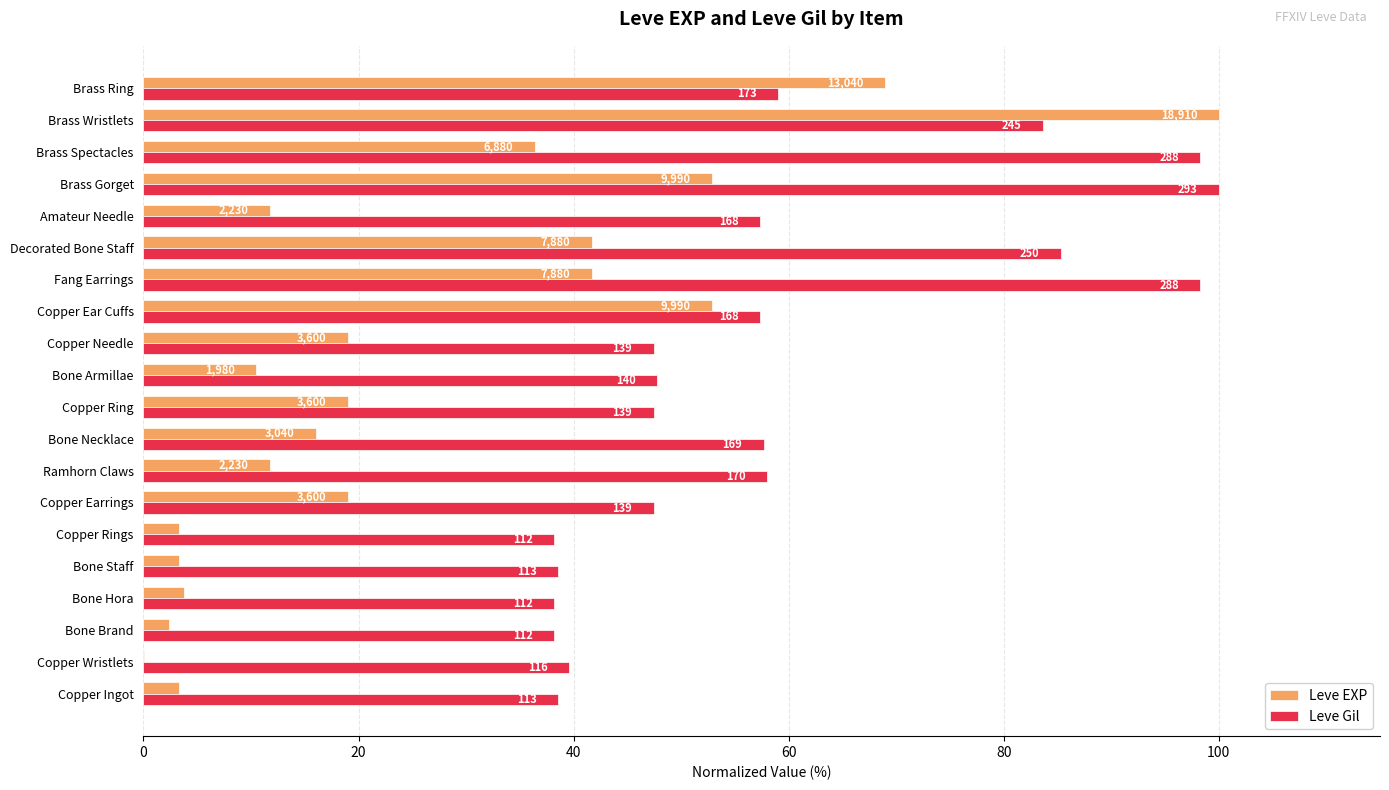

What are all the series names shown in the legend?

Leve EXP, Leve Gil